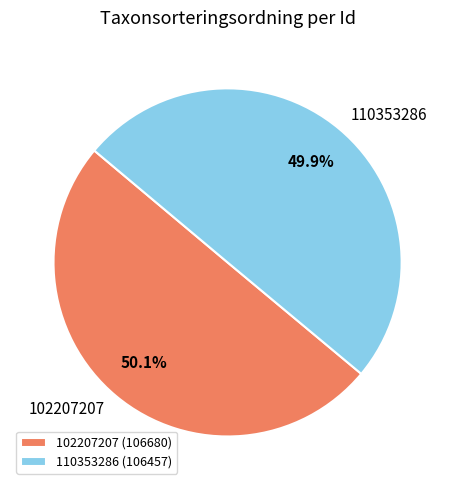

The 110353286 slice represents 59% of the pie. True or false?

False